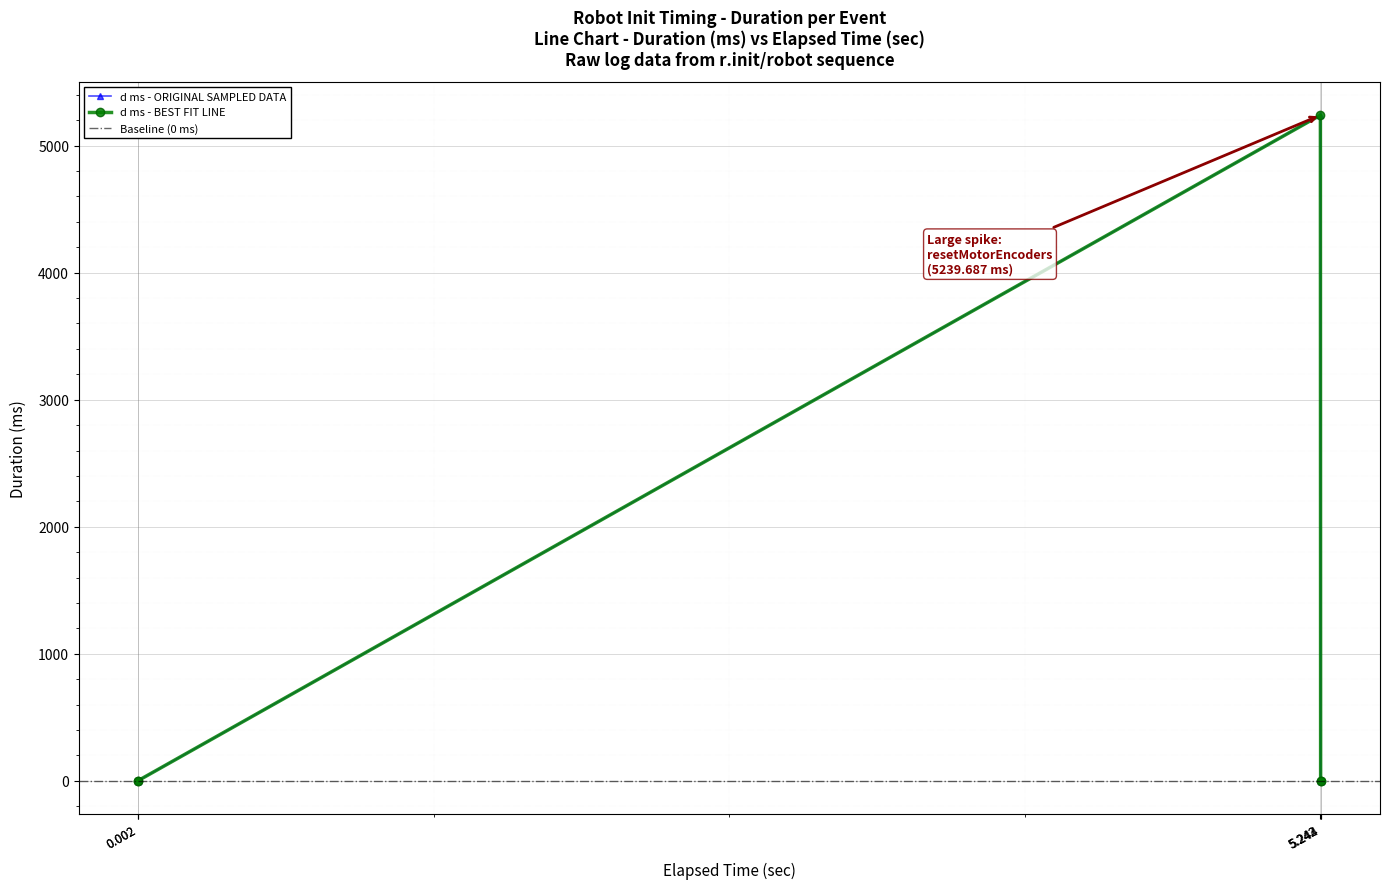

What is the smallest value displayed?

0.7